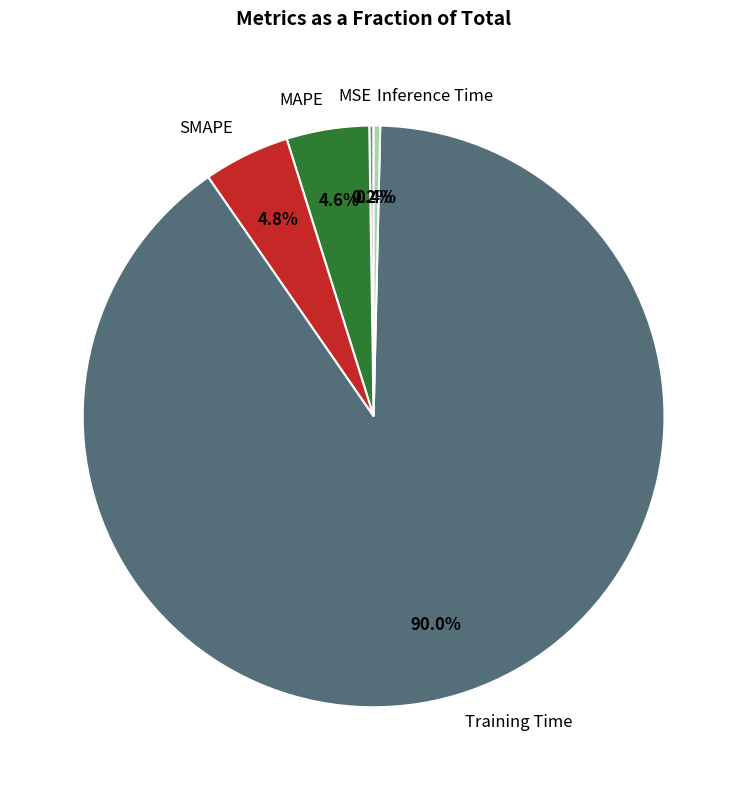

What is the largest slice in the pie chart?

Training Time